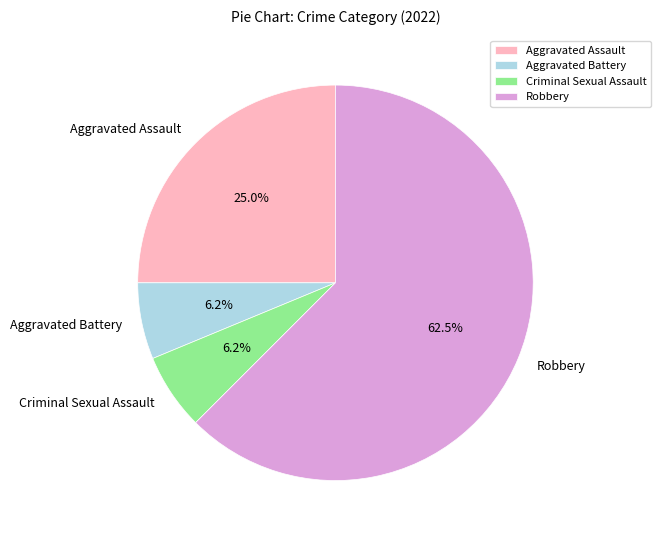

What is the largest slice in the pie chart?

Robbery